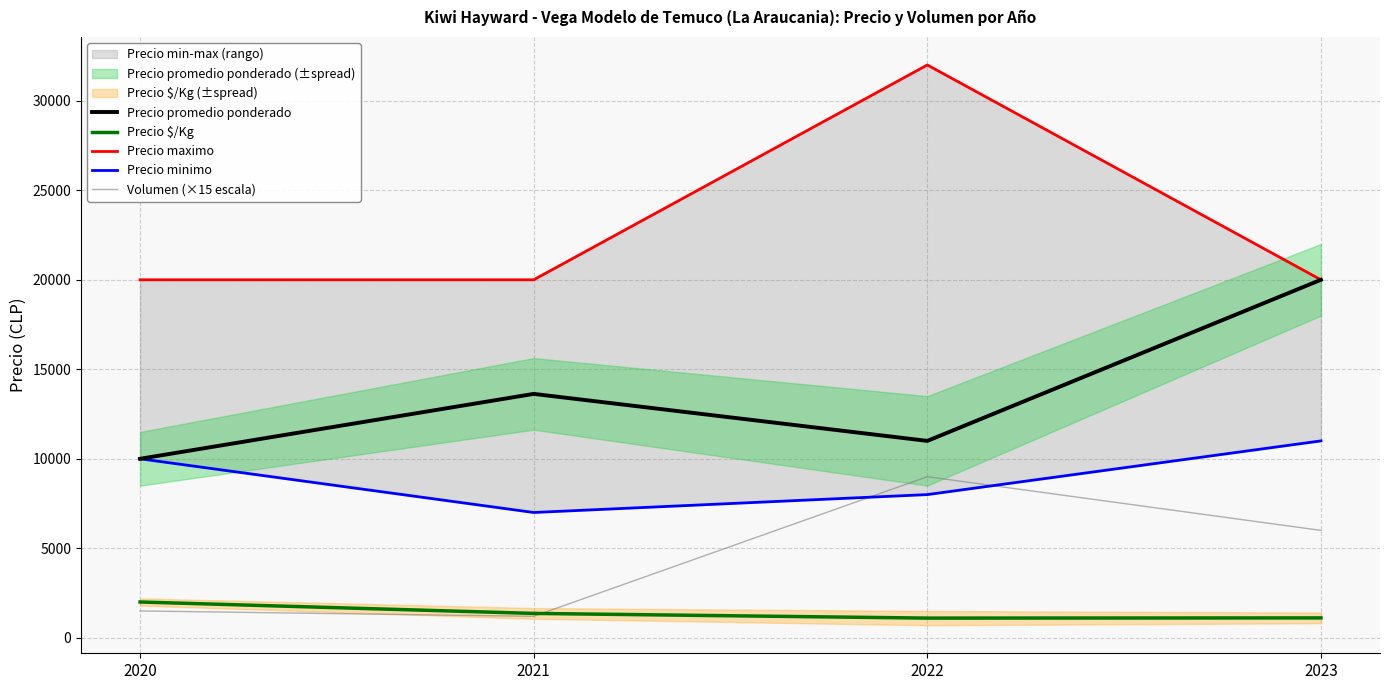

What is the difference between the maximum and second lowest values in the Precio promedio ponderado series?

9000